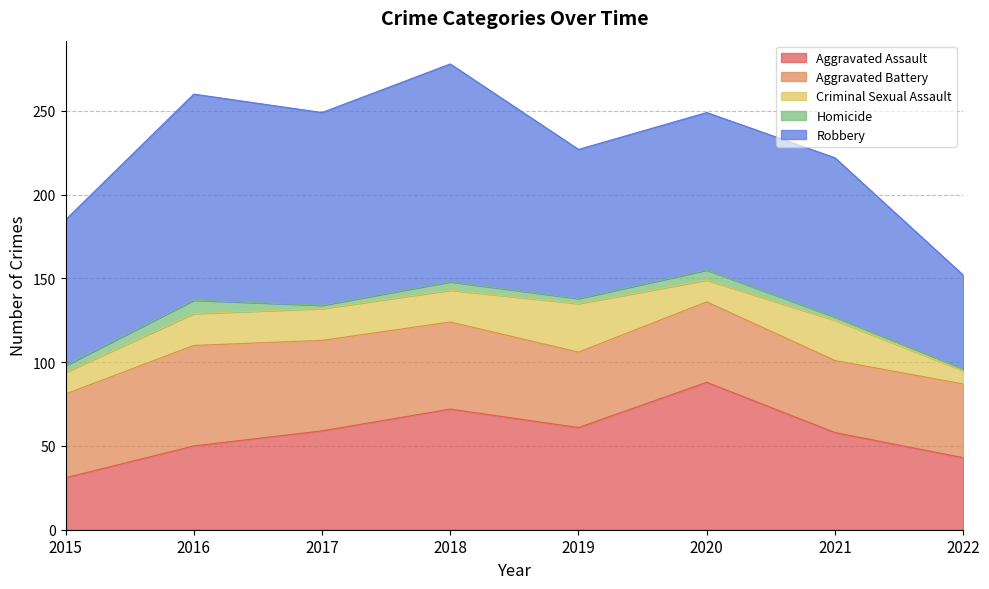

What is the value of the Aggravated Battery point at the 4th from the left?

52